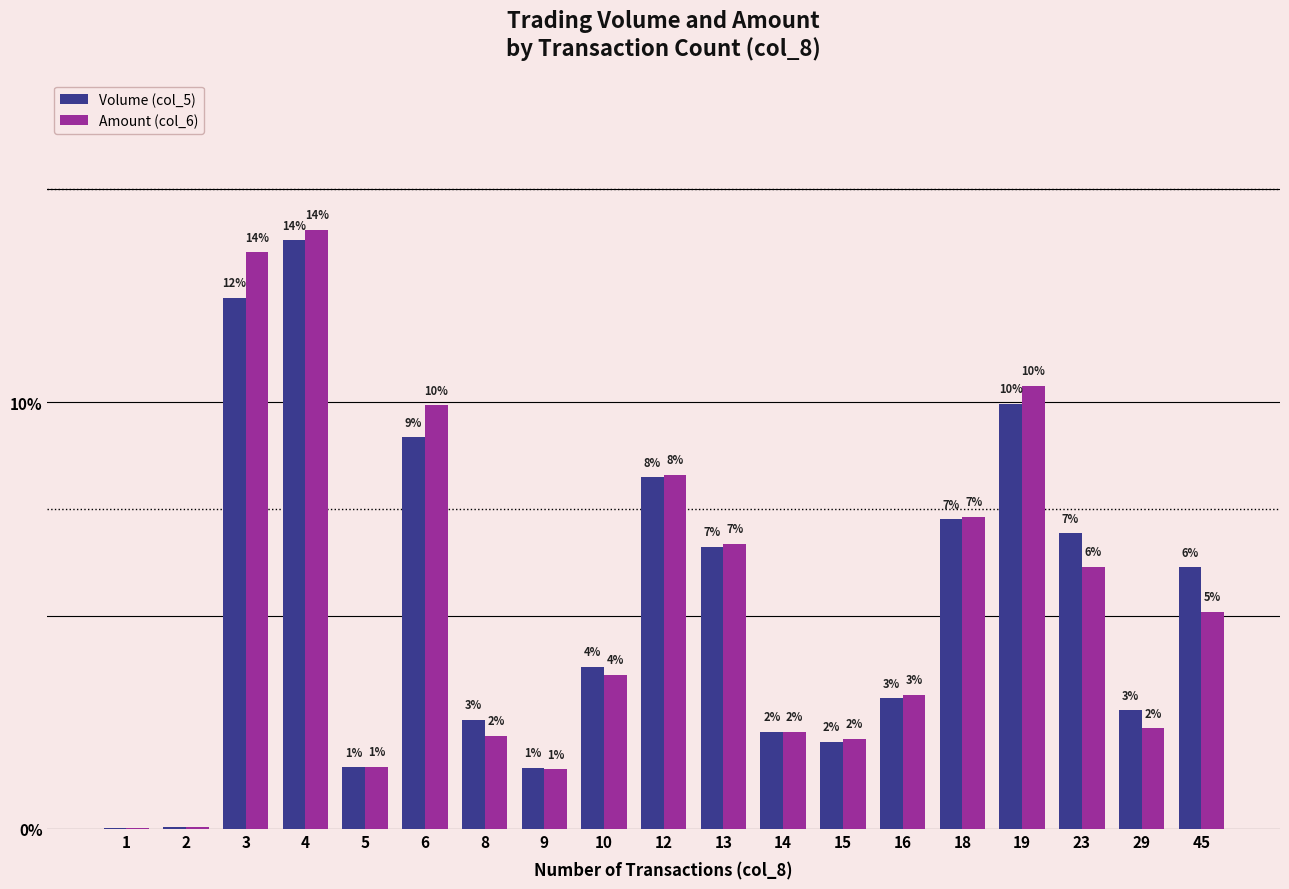

Reading right to left, list all the values displayed in this chart.

Volume (col_5): 6.1	2.8	6.9	10.0	7.3	3.1	2.0	2.3	6.6	8.2	3.8	1.4	2.6	9.2	1.4	13.8	12.4	0.0	0.0
Amount (col_6): 5.1	2.4	6.1	10.4	7.3	3.1	2.1	2.3	6.7	8.3	3.6	1.4	2.2	9.9	1.5	14.0	13.5	0.0	0.0